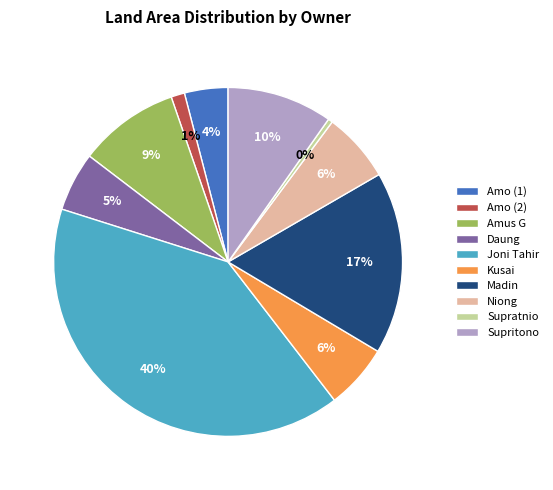

How many segments does this pie chart have?

10